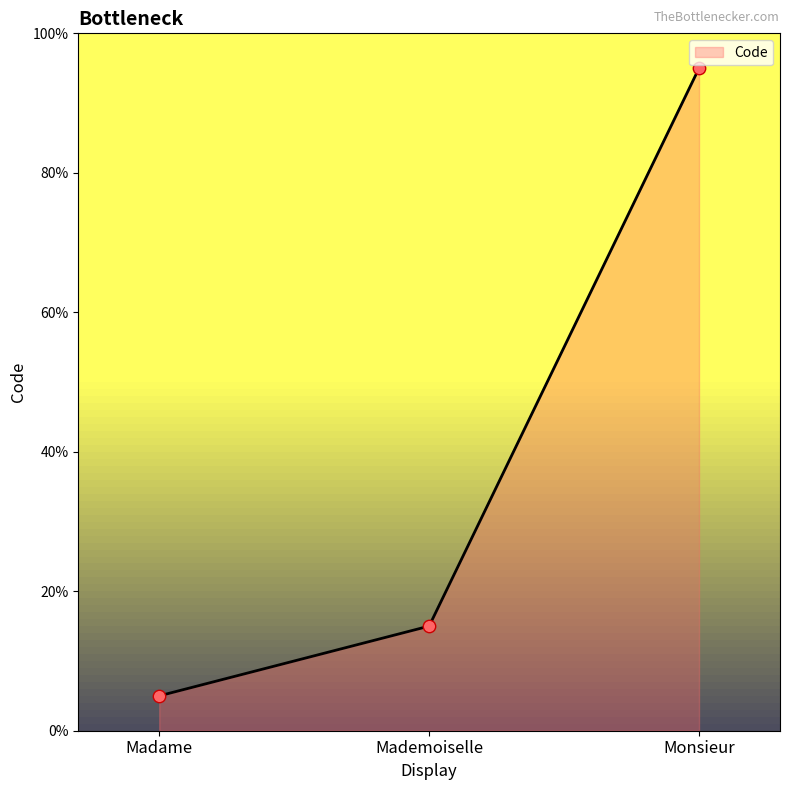

Between Madame and Monsieur, which is larger?

Monsieur